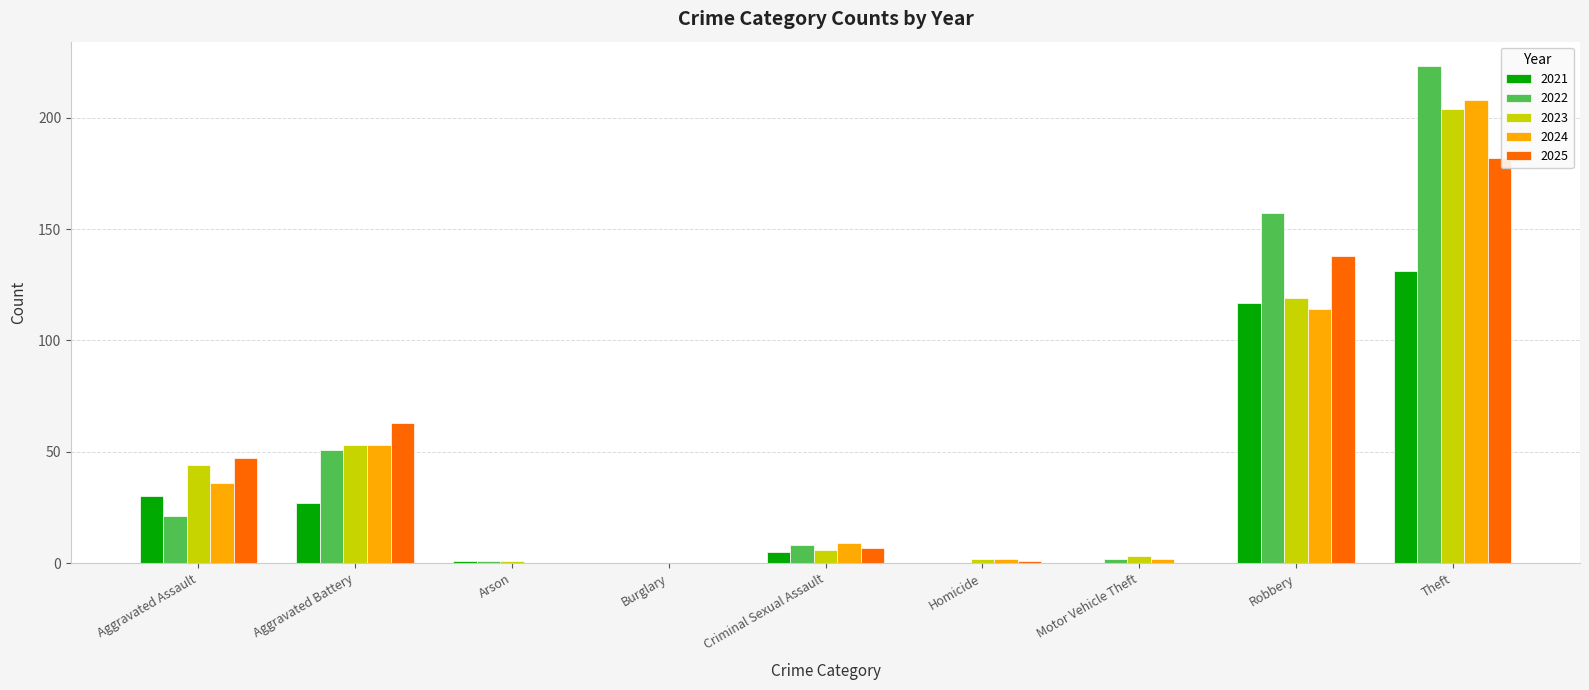

Where does the 2022 series first go above 8?

Aggravated Assault